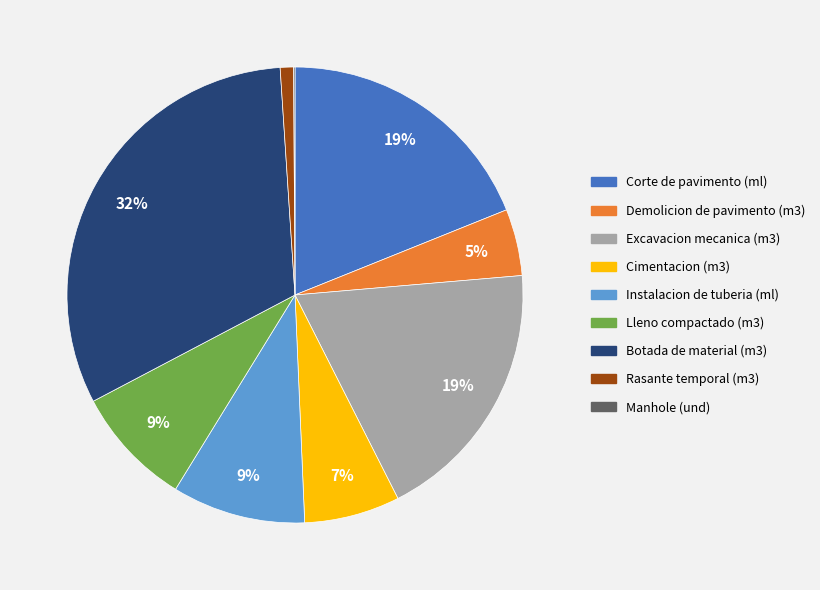

Is there any slice that represents more than half of the pie?

No